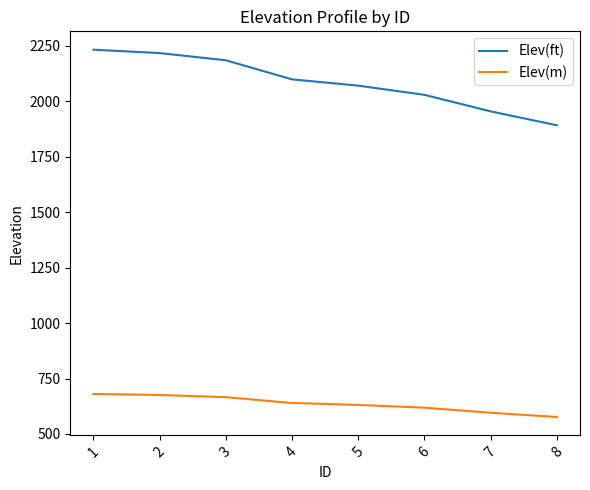

What is the greatest value displayed?

2232.2